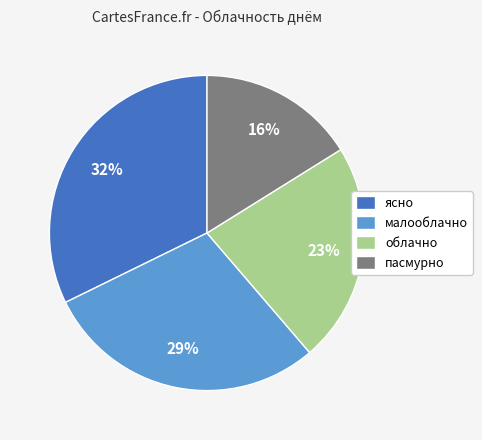

Do малооблачно and ясно together represent more than half of the pie?

Yes